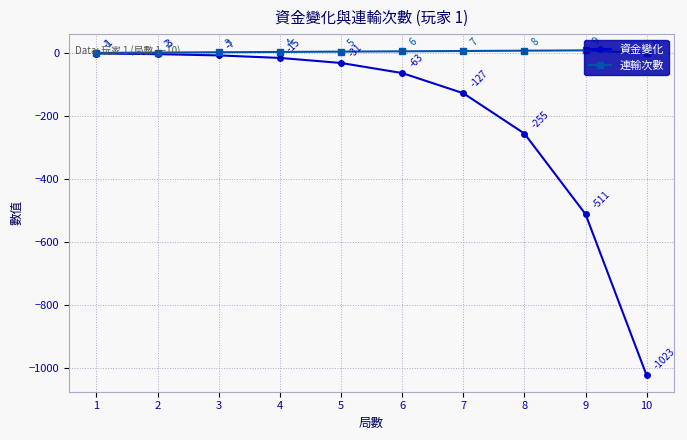

Reading left to right, extract all data points from this chart.

資金變化: -1	-3	-7	-15	-31	-63	-127	-255	-511	-1023
連輸次數: 1	2	3	4	5	6	7	8	9	0